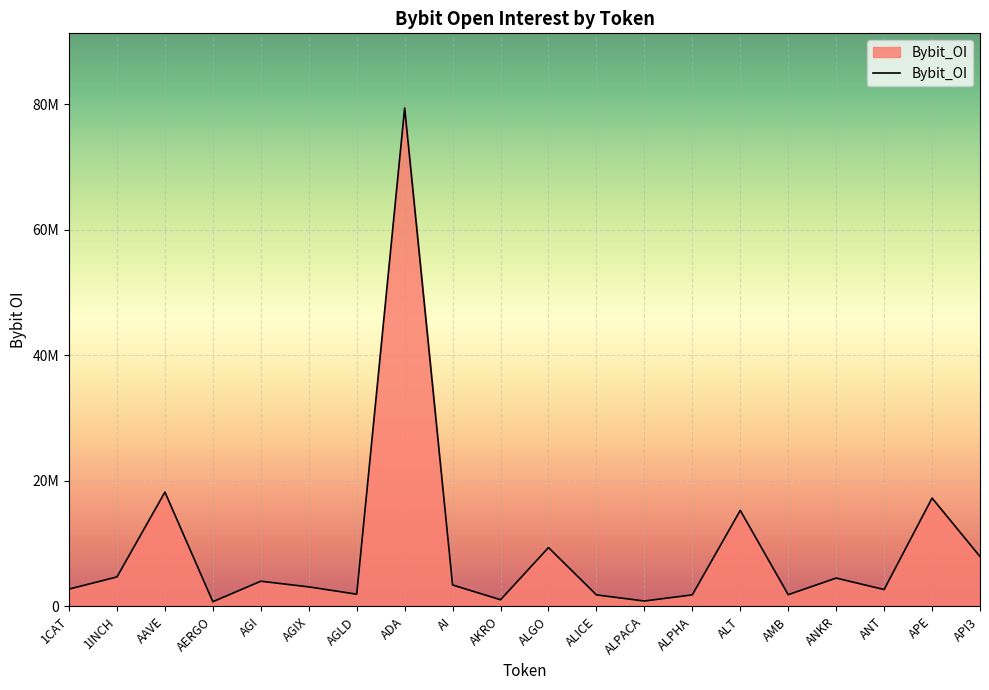

The chart shows a value of 597273 at AMB. True or false?

False